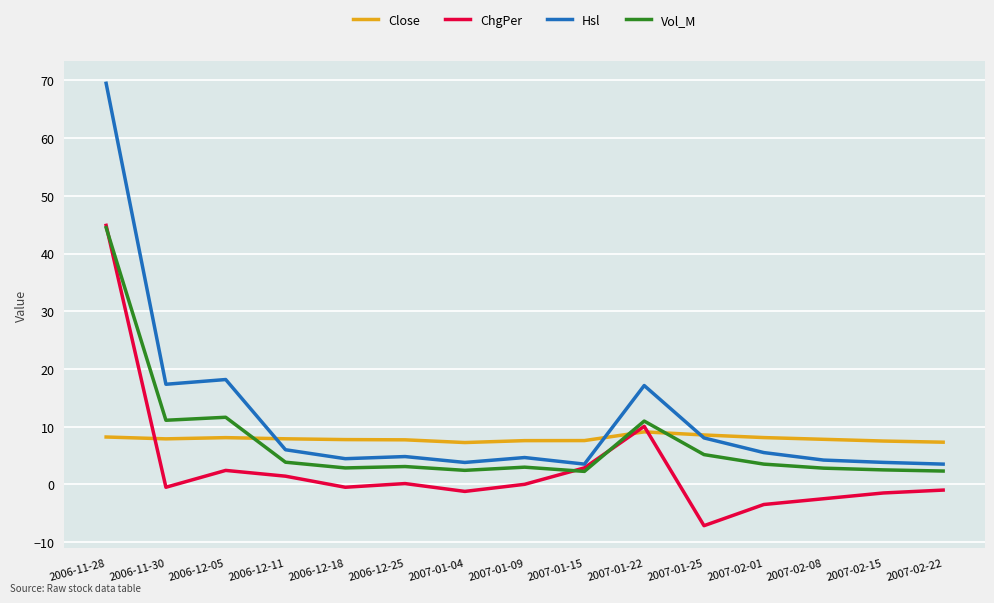

What is the difference between the highest and lowest values at 2007-01-25?

15.7